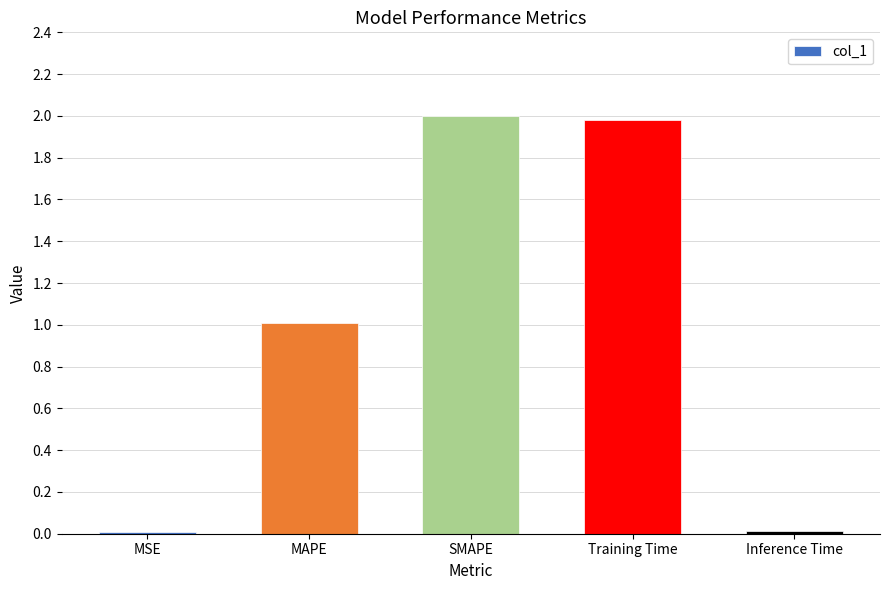

What is the difference between the second highest and minimum values?

2.0